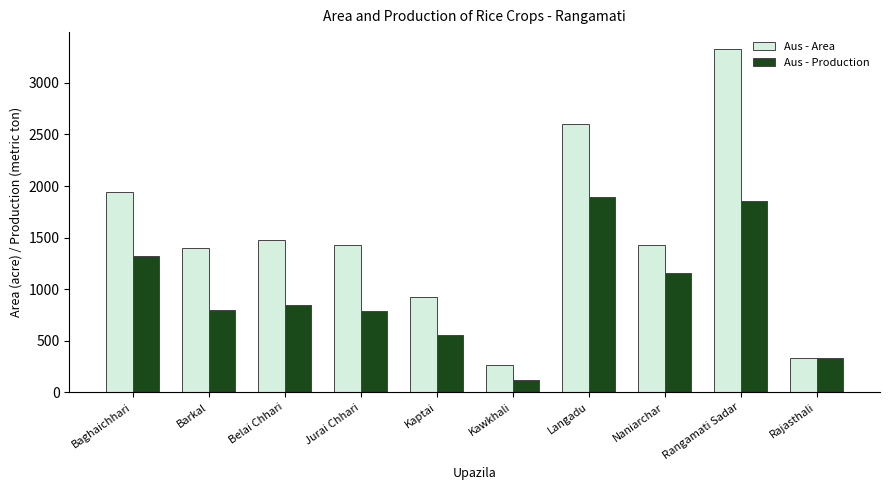

Rank the series at Belai Chhari from lowest to highest value.

Aus - Production, Aus - Area